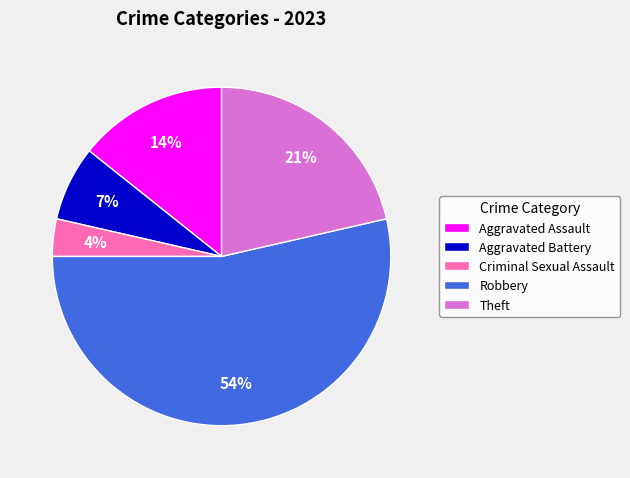

How many segments does this pie chart have?

5